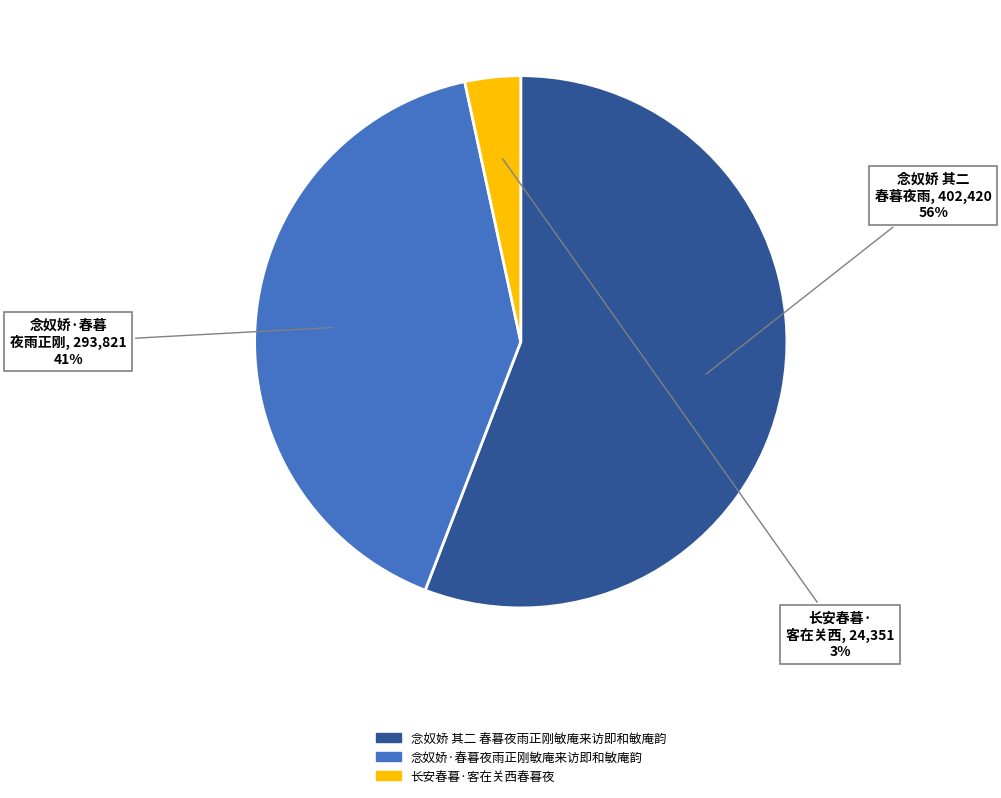

Is the sum of 念奴娇 其二 春暮夜雨正刚敏庵来访即和敏庵韵 and 念奴娇·春暮夜雨正刚敏庵来访即和敏庵韵 greater than half?

Yes